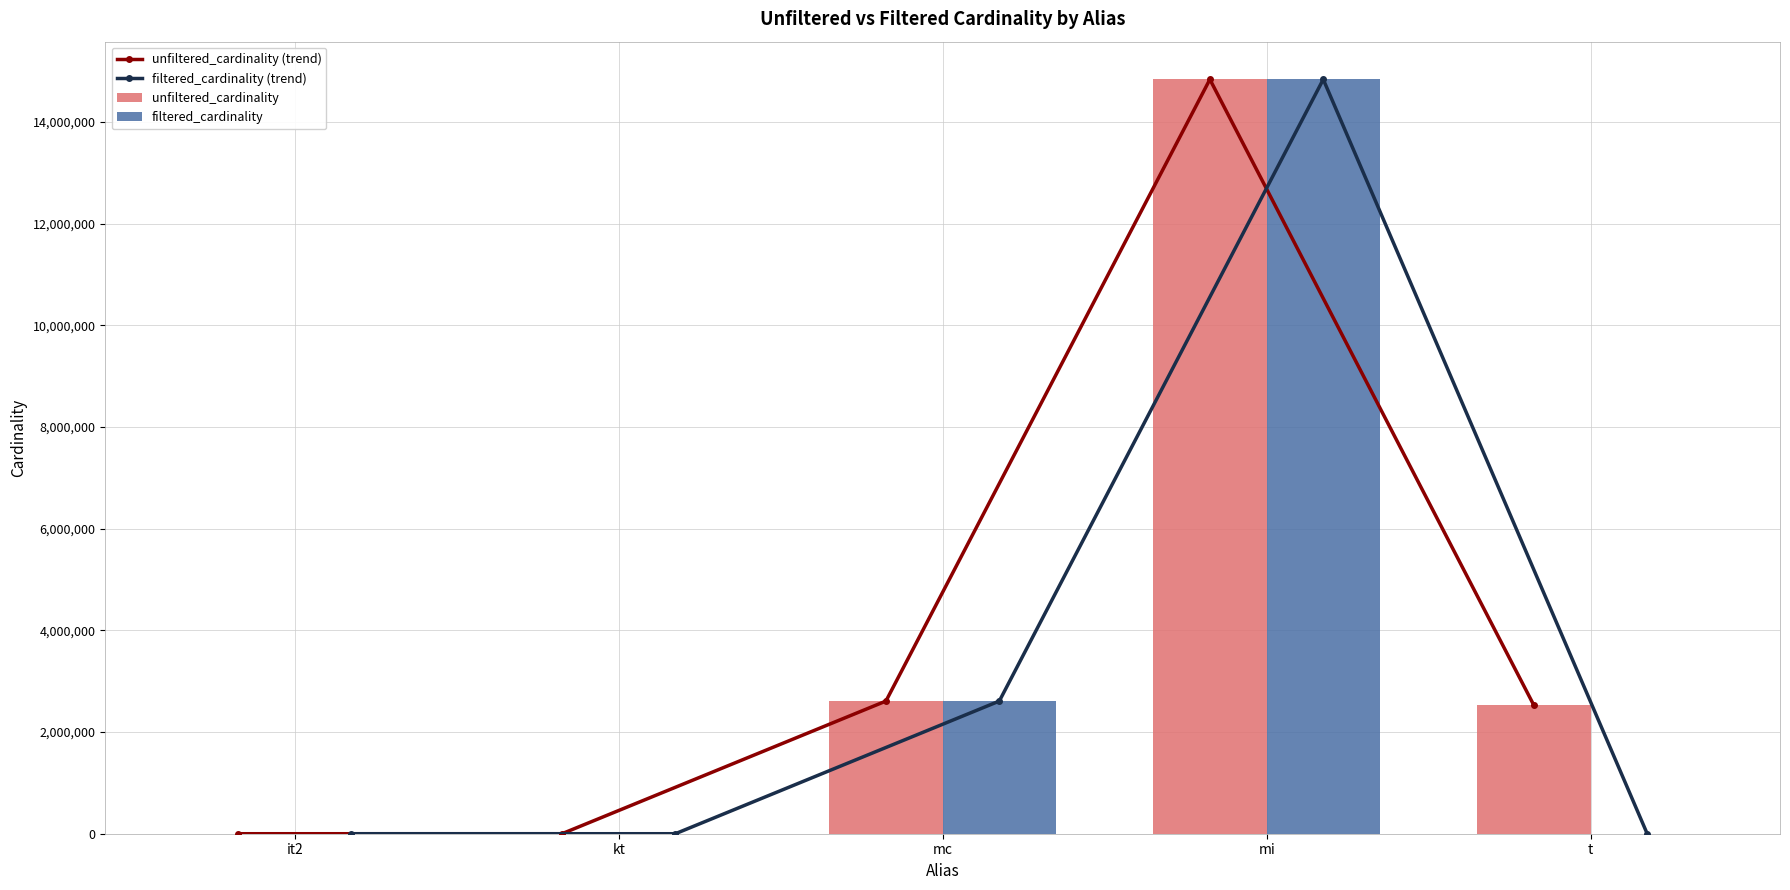

Between it2 and mi, which is larger?

mi